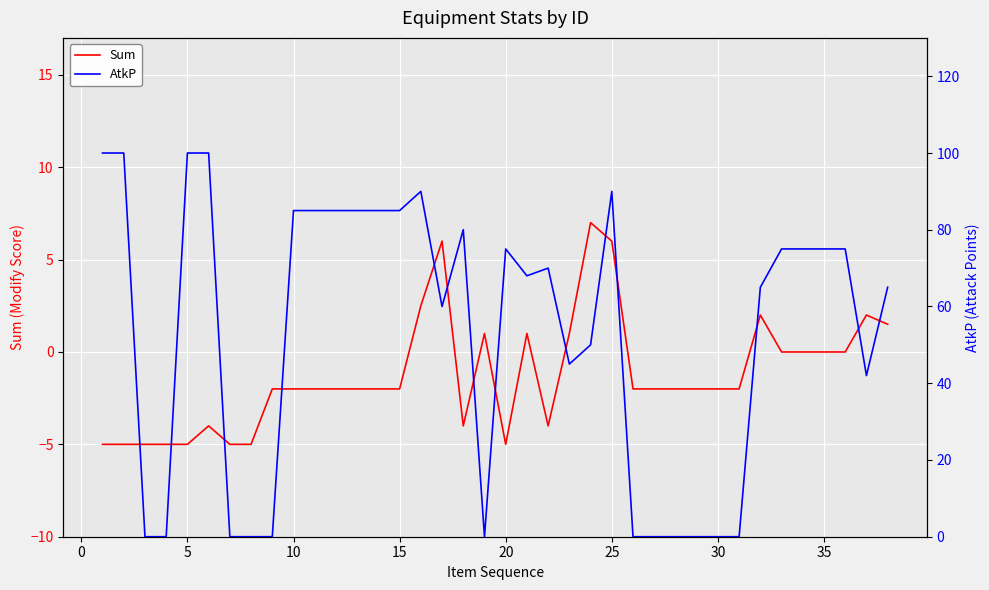

What are all the series names shown in the legend?

Sum, AtkP